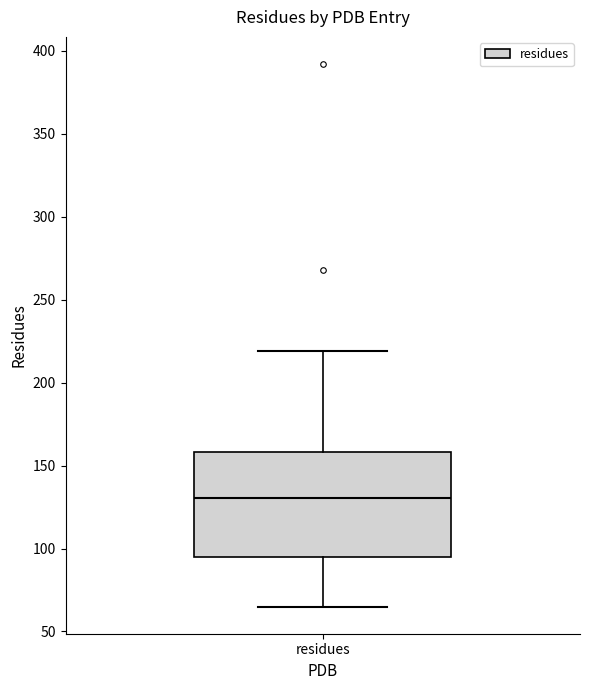

Where is the upper edge of the box for residues on the y-axis? The values are not printed on the chart, so give them approximately, as read against the axis.

160